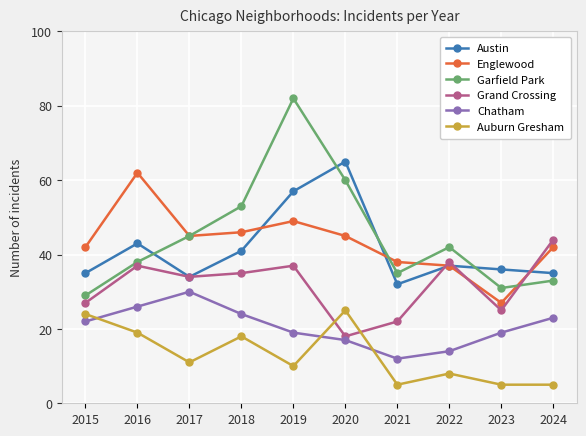

How many values in the Englewood series are below 45?

5